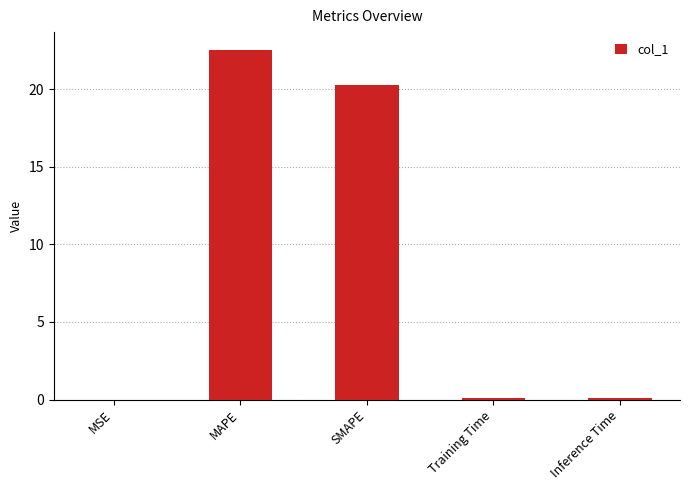

The value at MAPE is 22.5. True or false?

True